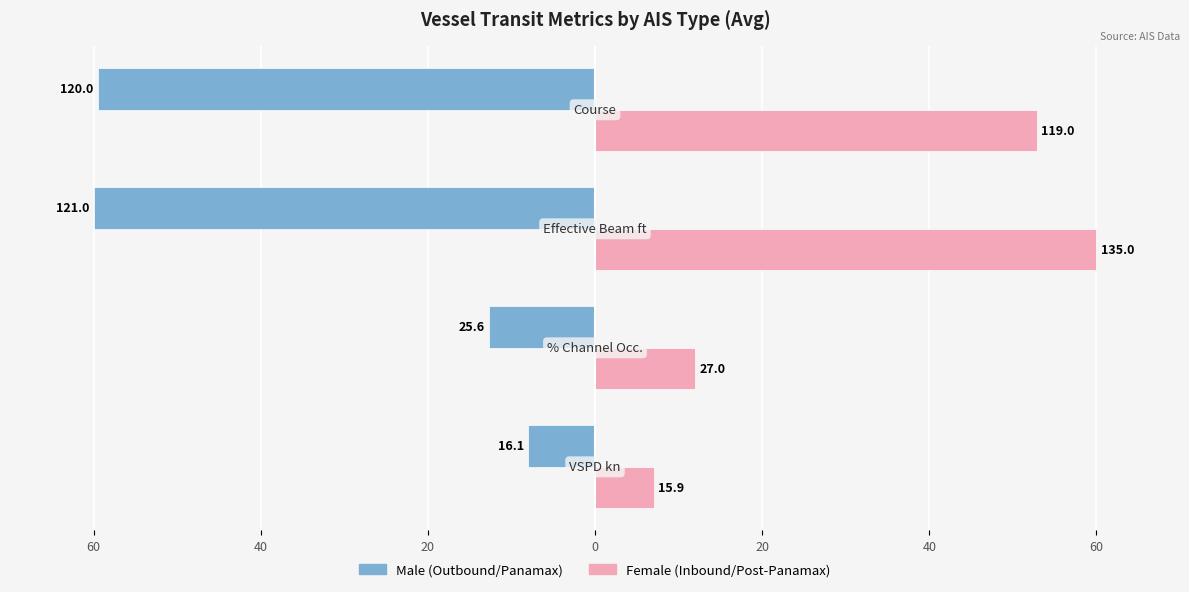

The value of Male at 40 is -18.5. True or false?

False